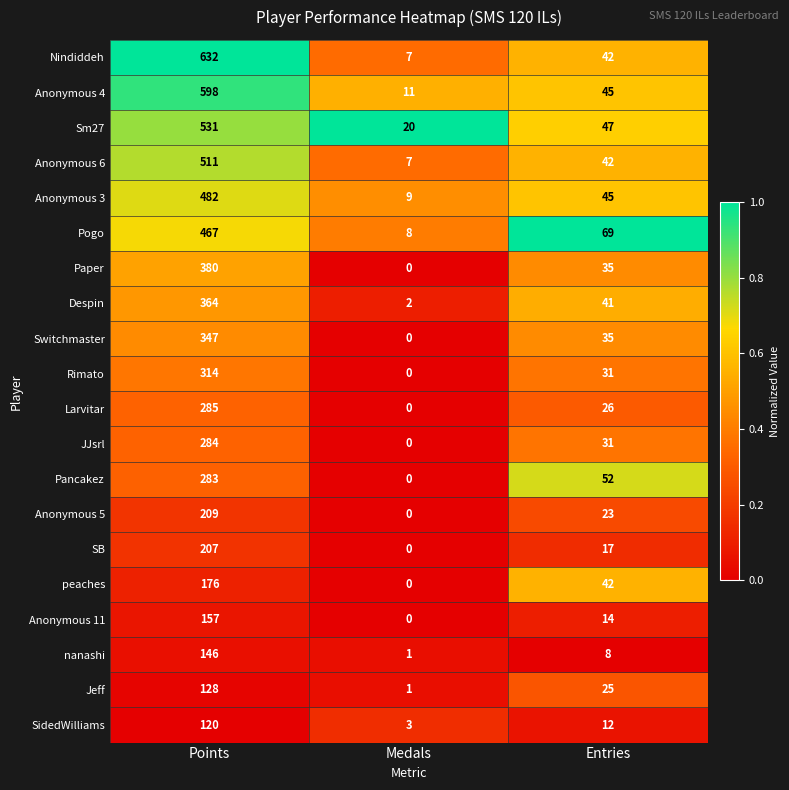

At how many categories does at least one series exceed 0?

3